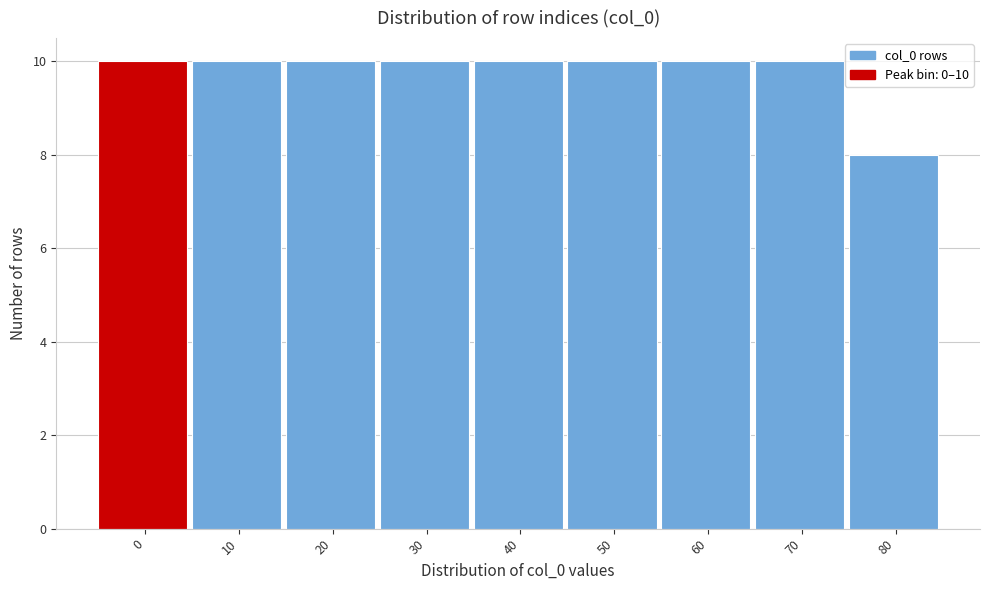

Reading left to right, extract all data points from this chart.

0=10	10=10	20=10	30=10	40=10	50=10	60=10	70=10	80=8